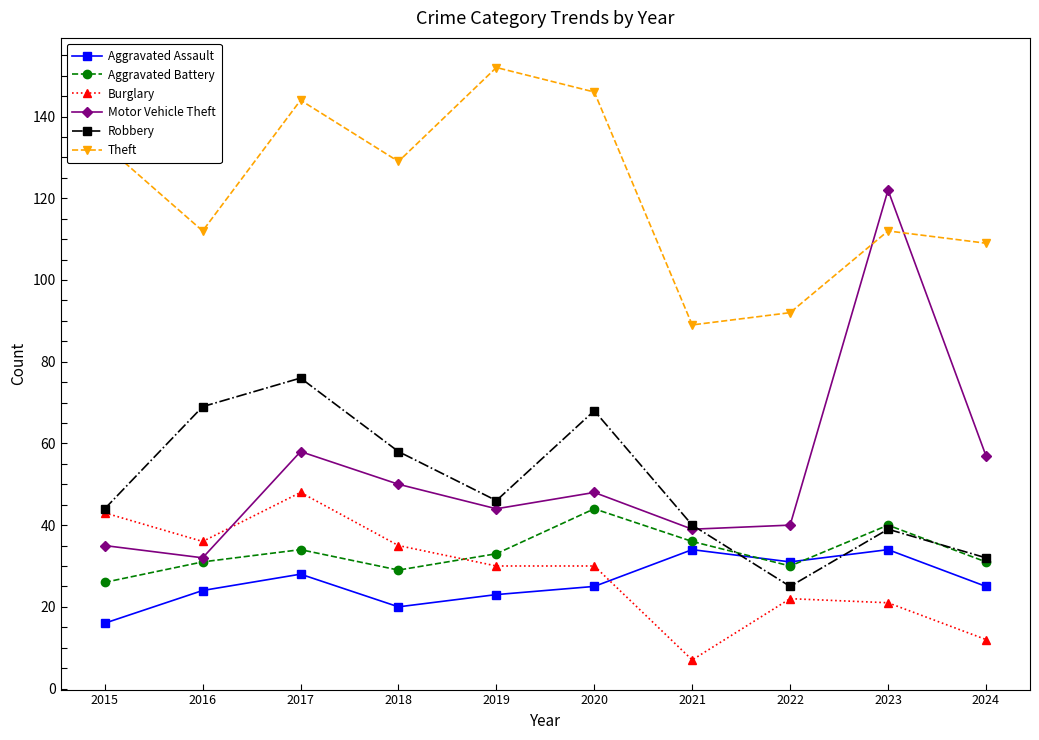

Reading right to left, list all the values displayed in this chart.

Aggravated Assault: 2024=25	2023=34	2022=31	2021=34	2020=25	2019=23	2018=20	2017=28	2016=24	2015=16
Aggravated Battery: 2024=31	2023=40	2022=30	2021=36	2020=44	2019=33	2018=29	2017=34	2016=31	2015=26
Burglary: 2024=12	2023=21	2022=22	2021=7	2020=30	2019=30	2018=35	2017=48	2016=36	2015=43
Motor Vehicle Theft: 2024=57	2023=122	2022=40	2021=39	2020=48	2019=44	2018=50	2017=58	2016=32	2015=35
Robbery: 2024=32	2023=39	2022=25	2021=40	2020=68	2019=46	2018=58	2017=76	2016=69	2015=44
Theft: 2024=109	2023=112	2022=92	2021=89	2020=146	2019=152	2018=129	2017=144	2016=112	2015=133